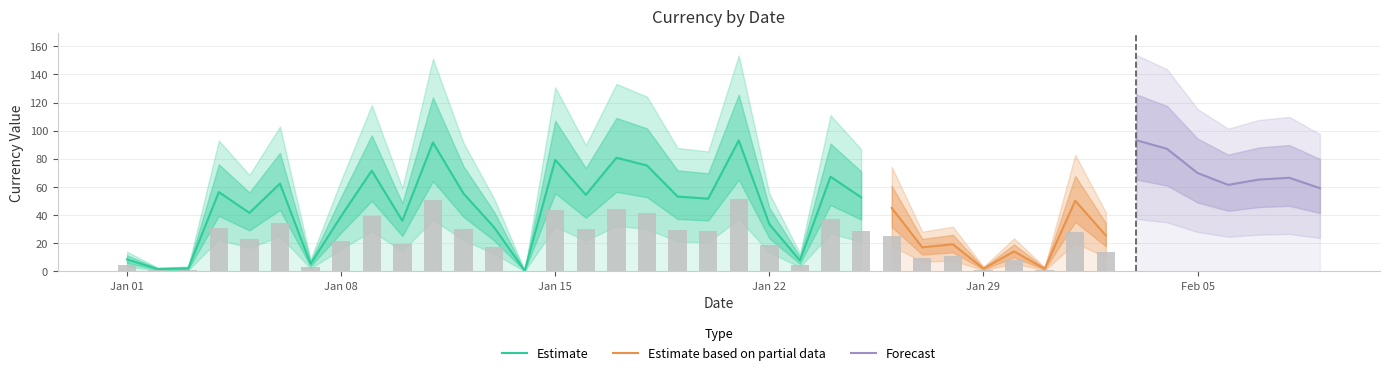

The chart shows a value of 87.1 at 2023-02-04. True or false?

True